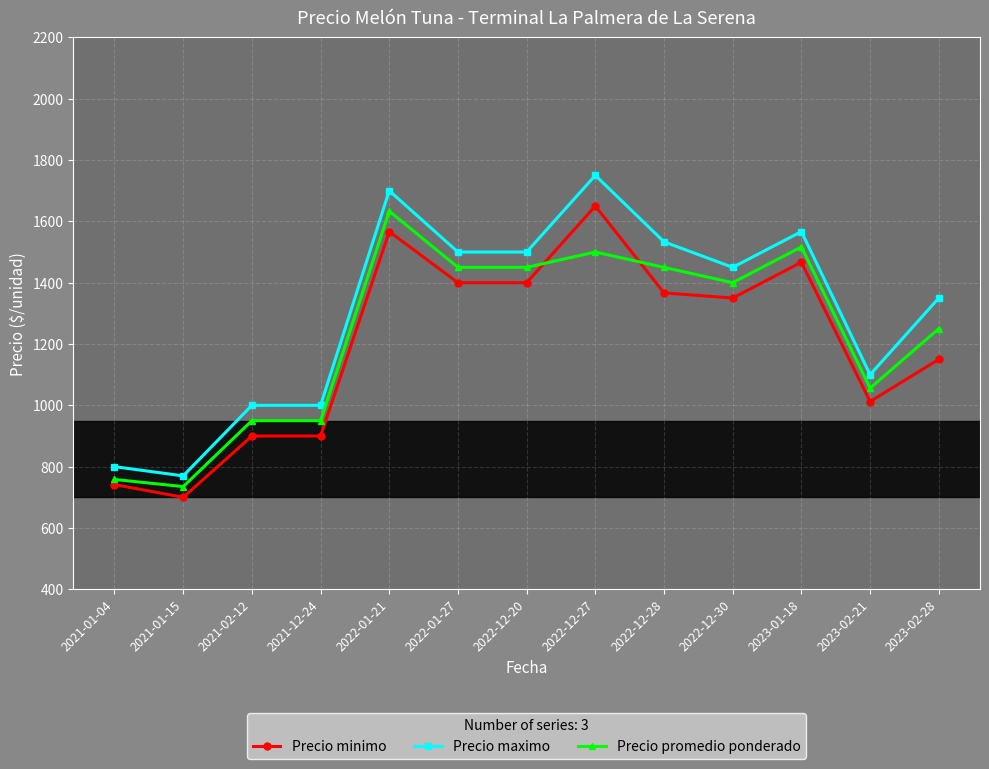

What is the average value of the Precio maximo series?

1309.2